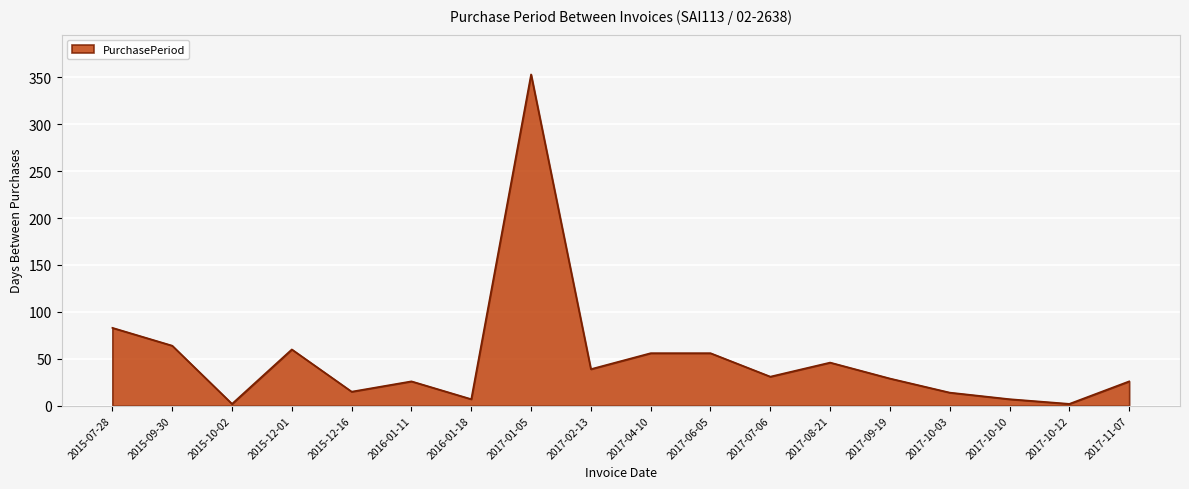

At which category does the data reach its first local valley?

2015-10-02